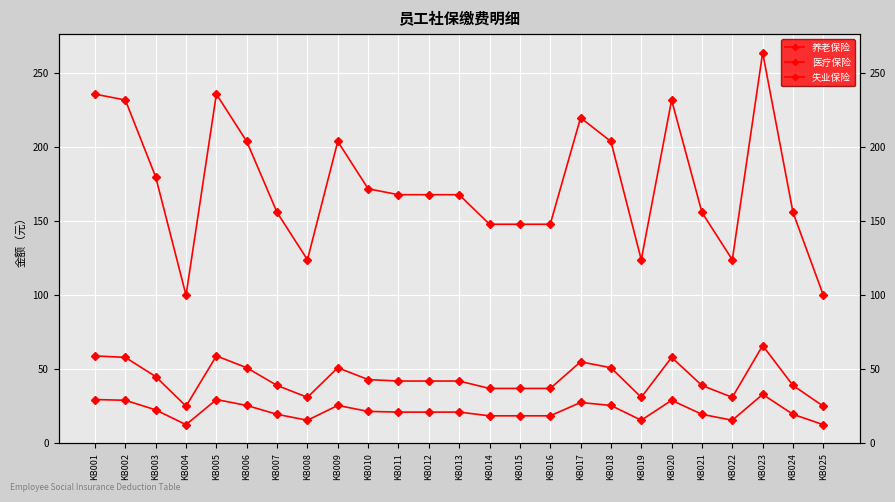

The 养老保险 series shows 52.3 at KB008. True or false?

False